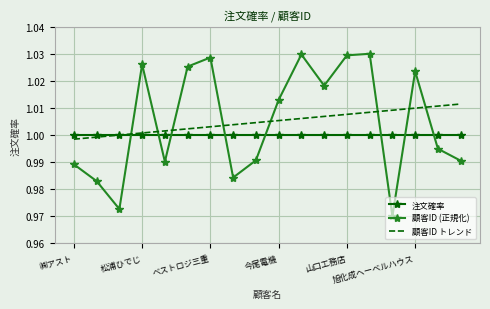

True or false: 顧客ID トレンド has more than 1 points higher than both neighbors.

False